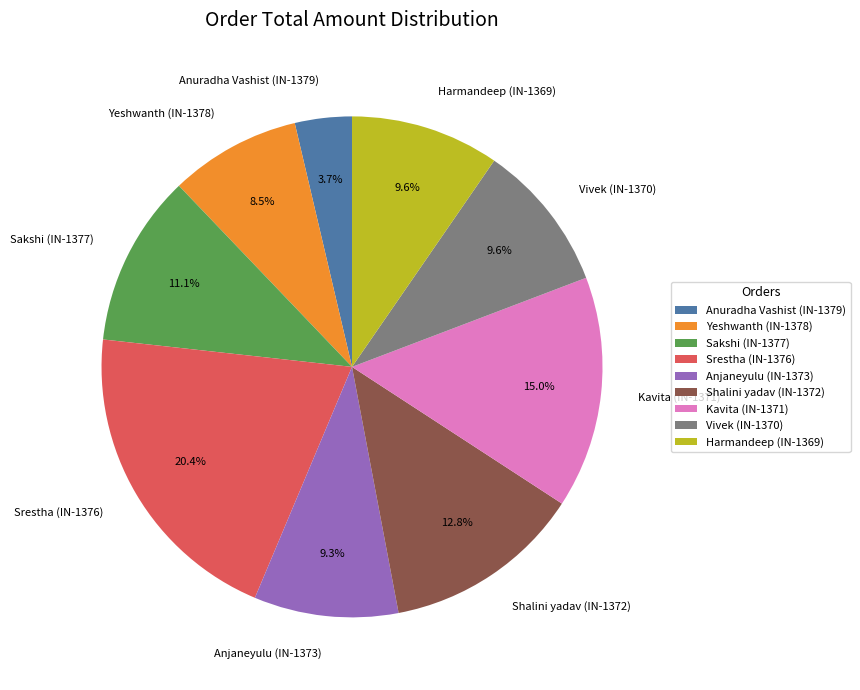

Does any single category account for the majority?

No